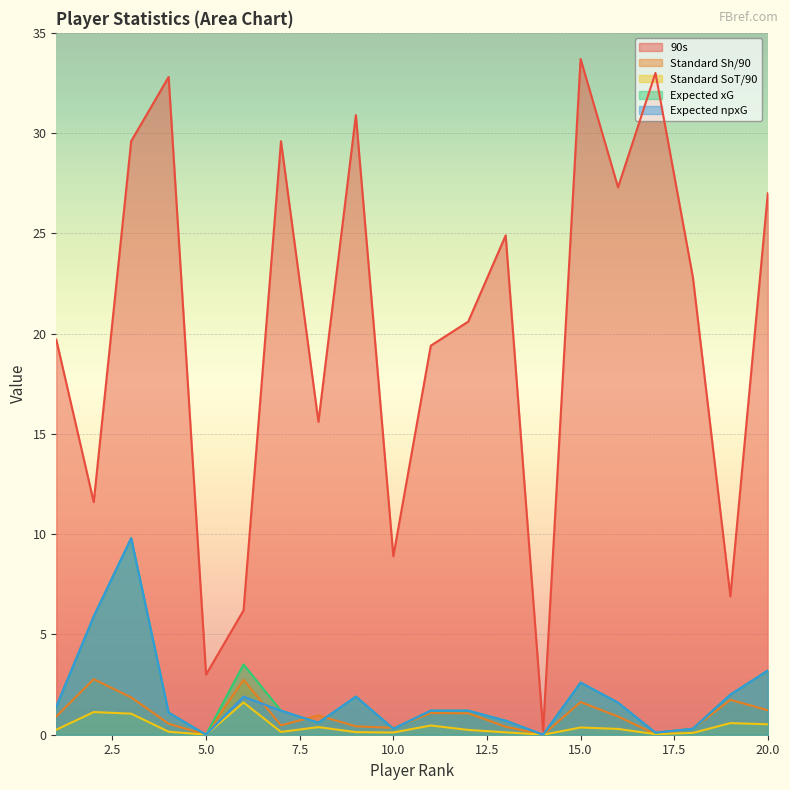

What is the sum of all Expected xG values?

38.6